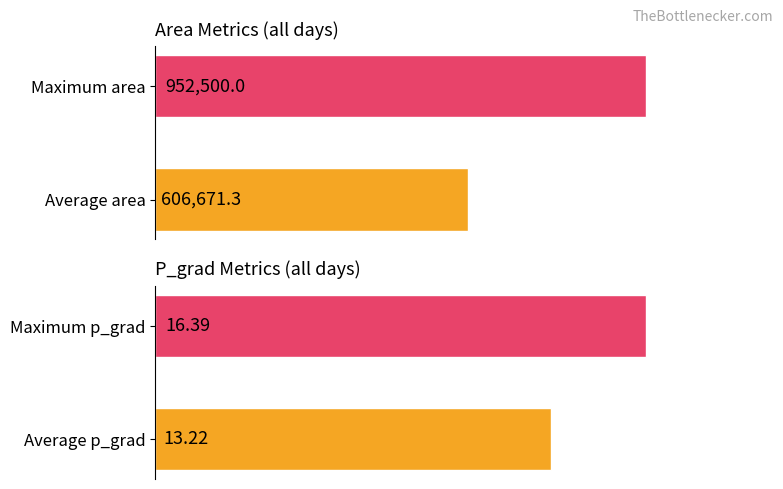

How many bars are there in each group?

2